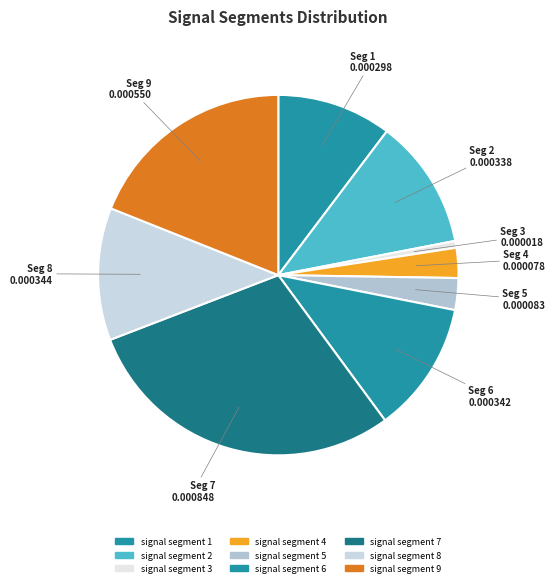

Does signal segment 4 represent more than half of the total?

No